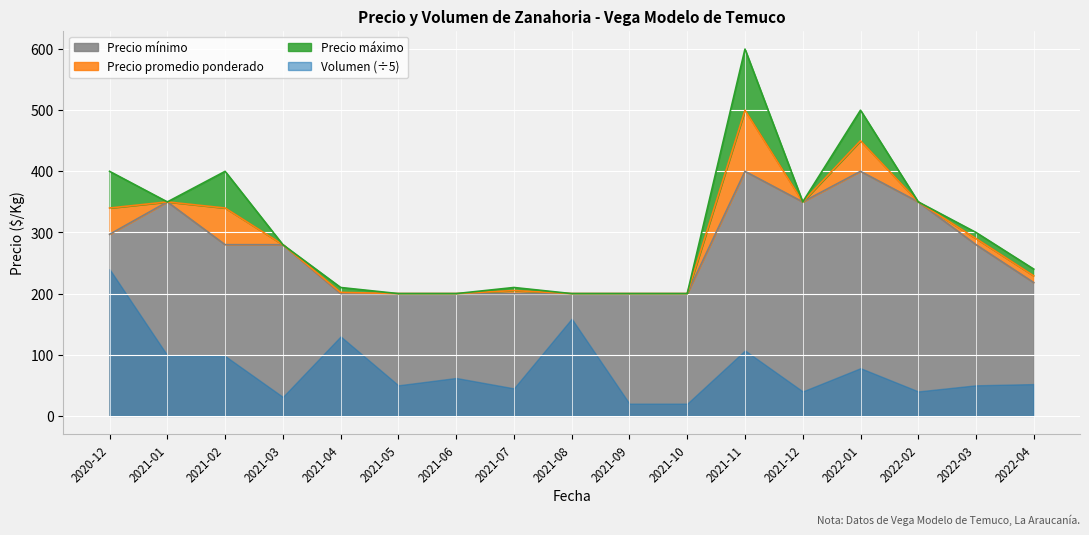

The value of Precio mínimo at 2021-09 is 346. True or false?

False